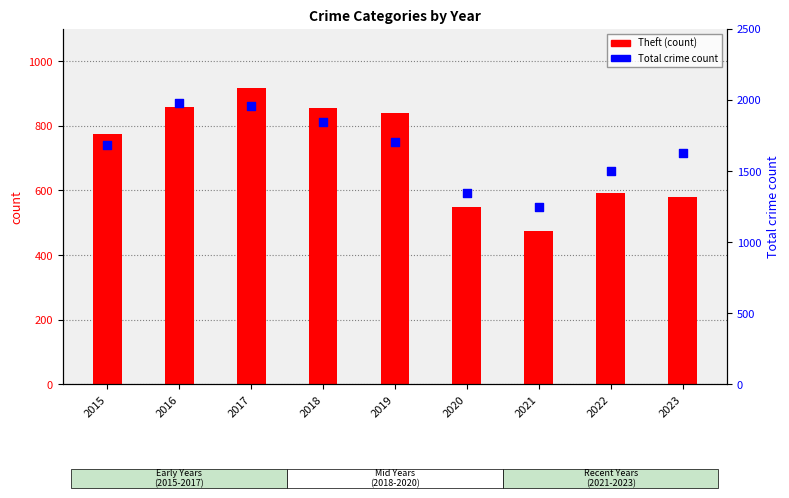

What are all the series names shown in the legend?

Theft, Total crime count